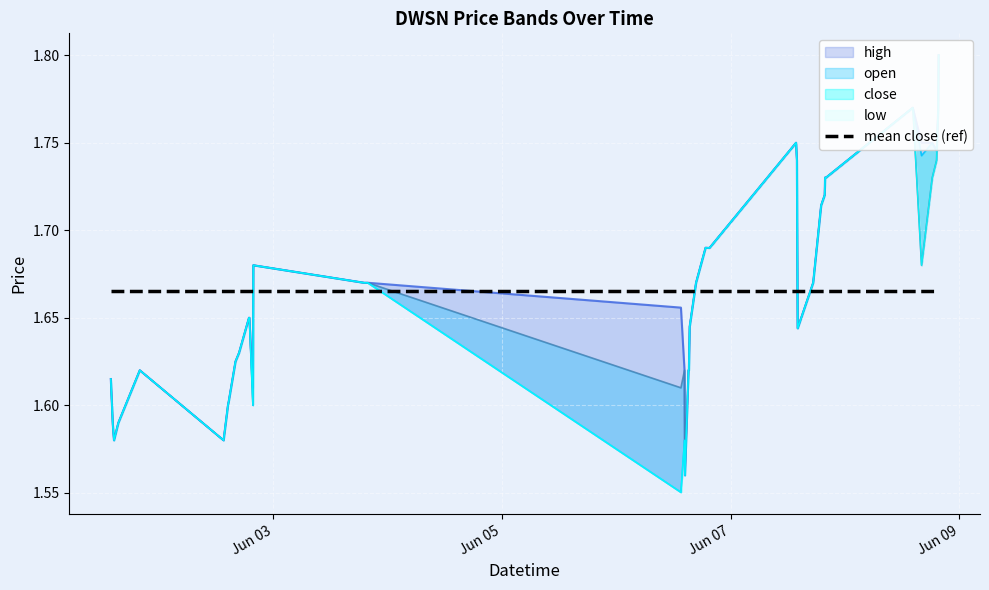

Rank the series at 2022-06-06 15:25:00 from highest to lowest value.

high, open, close, low